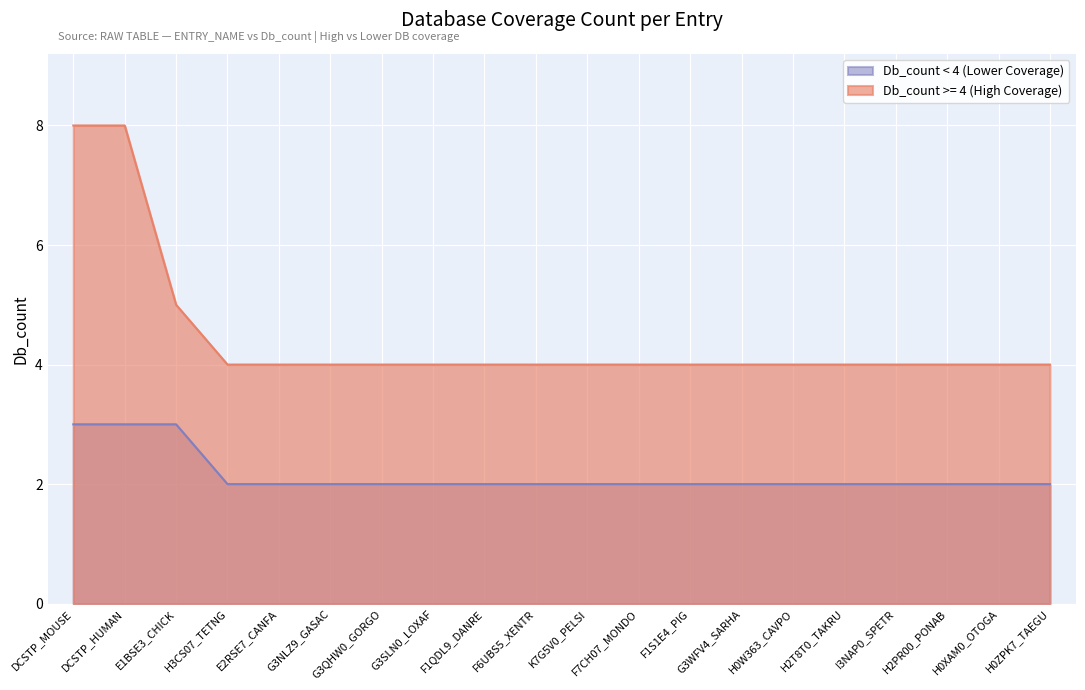

At which category is the sum across all series the highest?

DCSTP_MOUSE